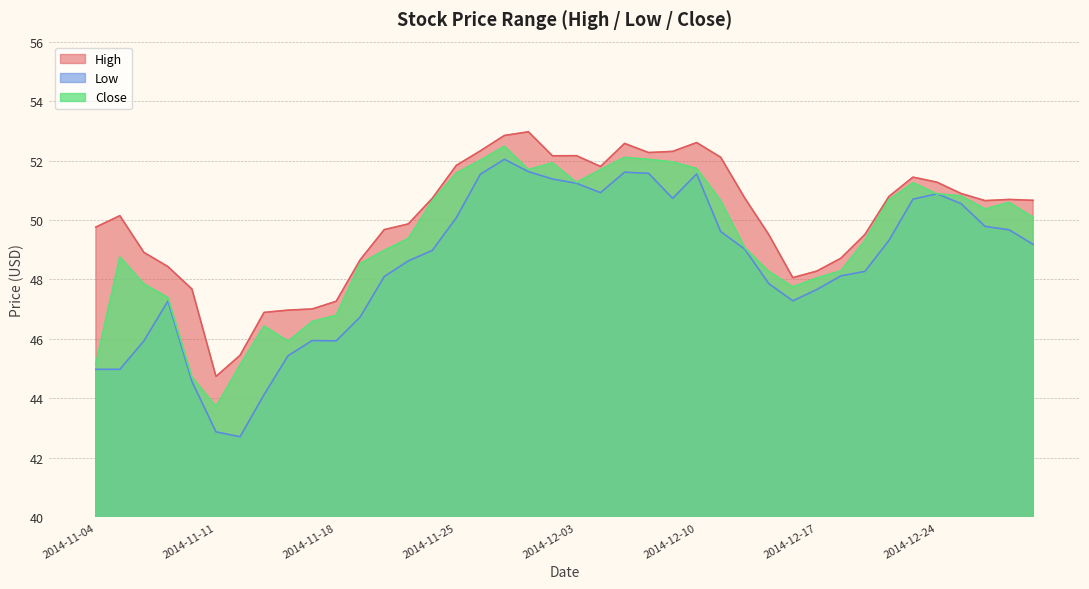

How many lines are shown in the chart?

3